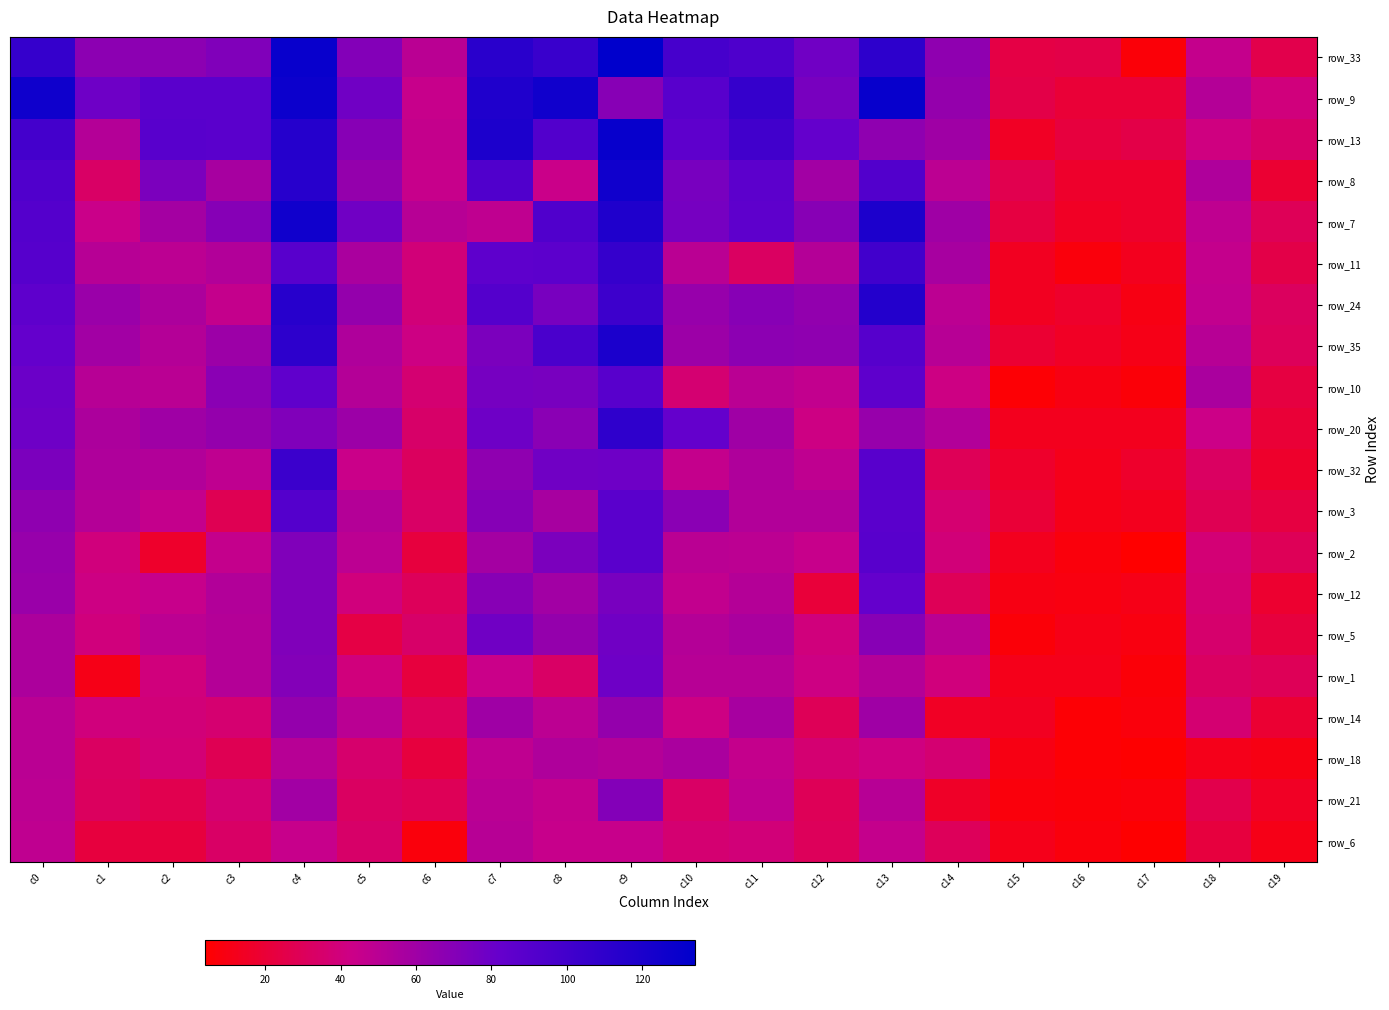

What is the smallest value displayed?

4